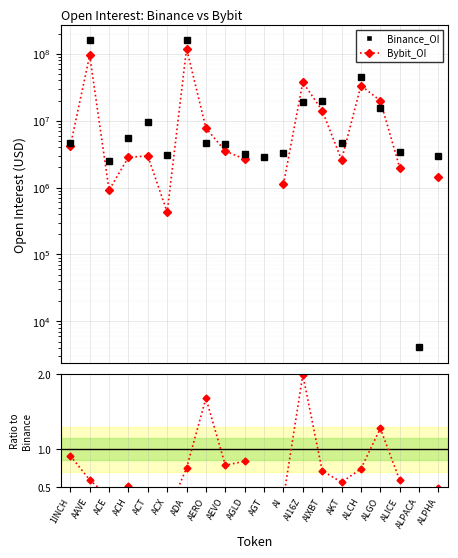

How many interior local valleys does the Bybit_OI series have?

4